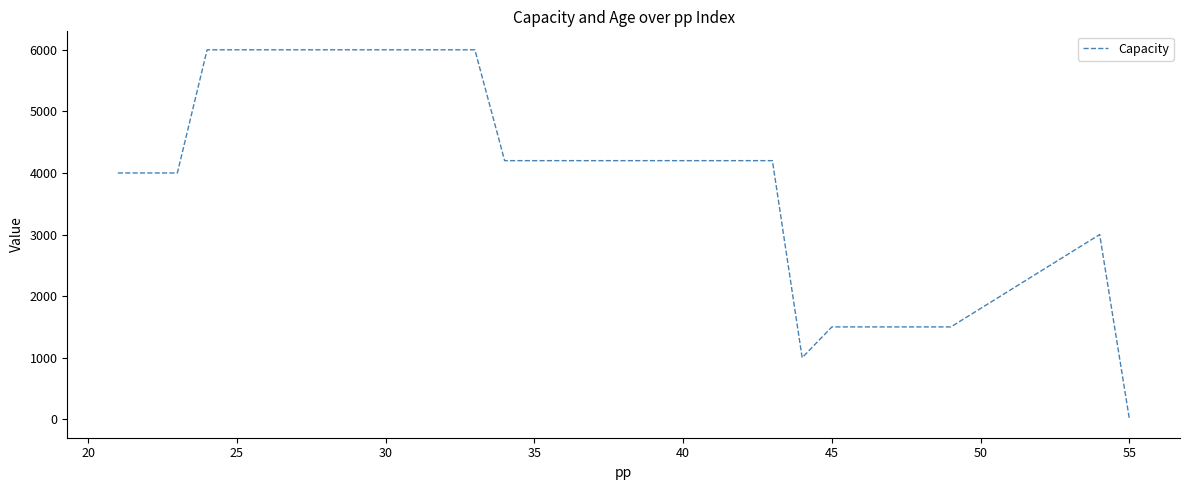

What is the maximum value shown in the chart?

6000.0